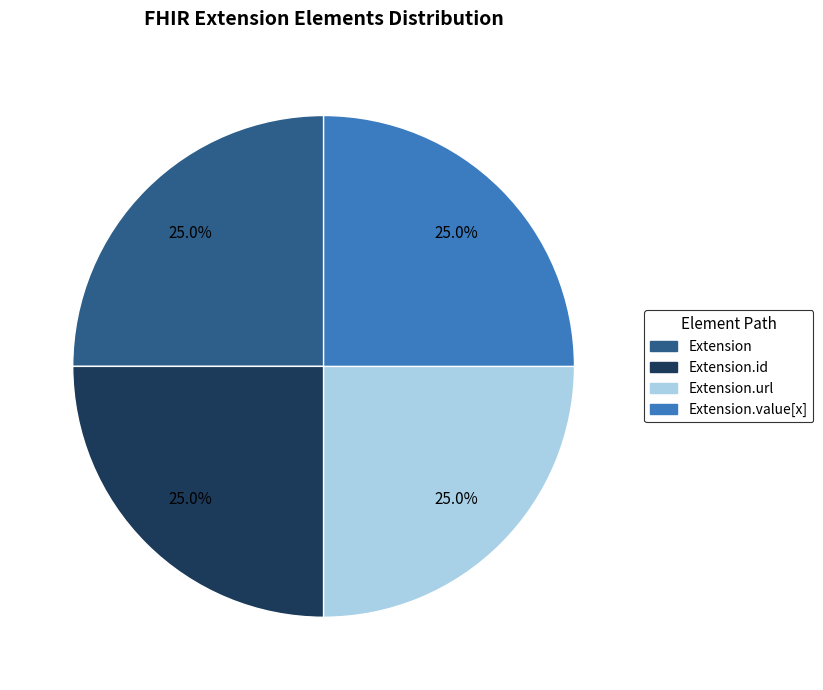

How many slices are in this pie chart?

4